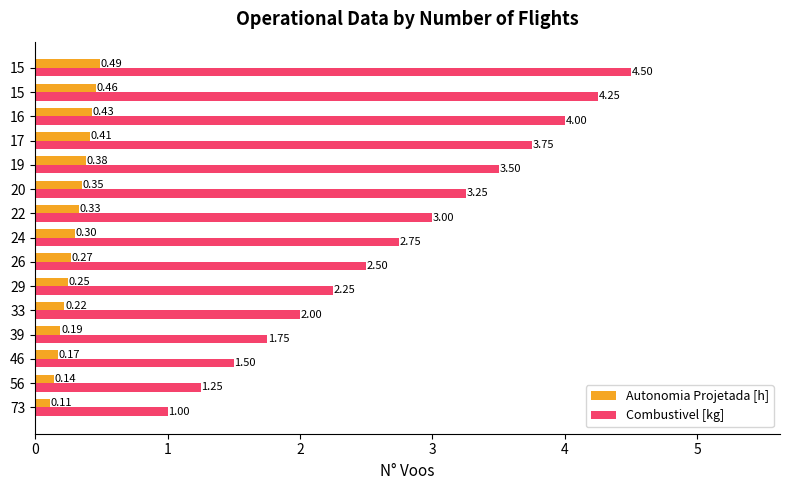

How many distinct data groups are displayed?

2